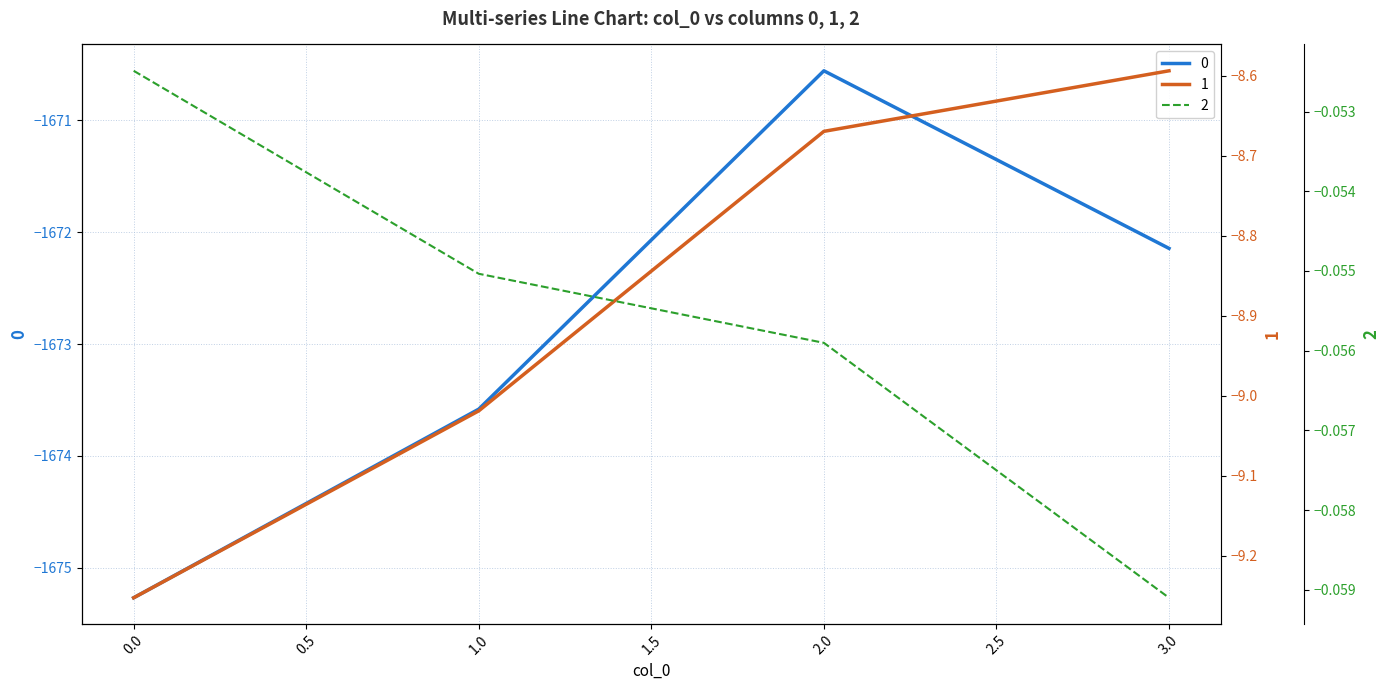

Between 1 and 2, which is larger?

2